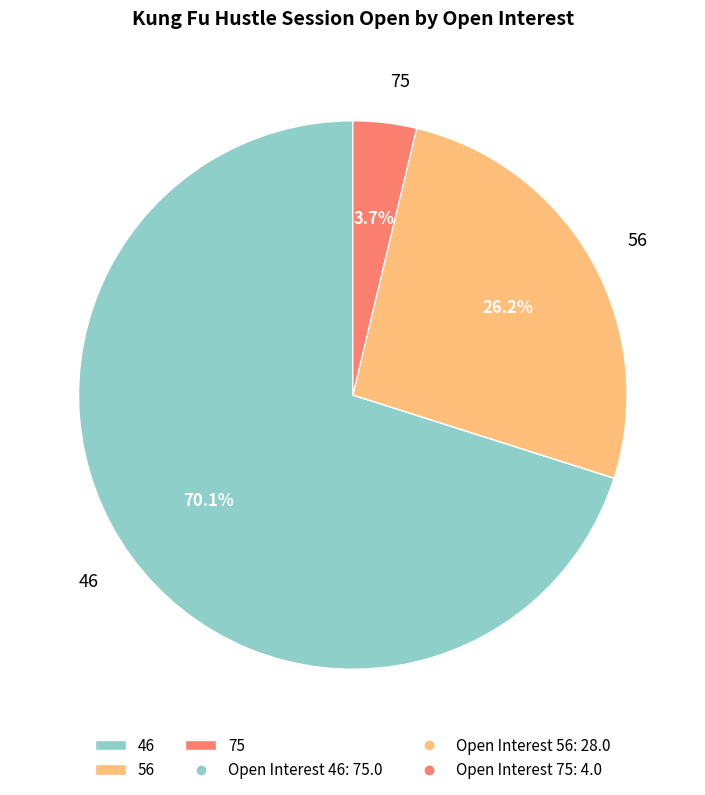

Rank the categories by value from highest to lowest.

46, 56, 75